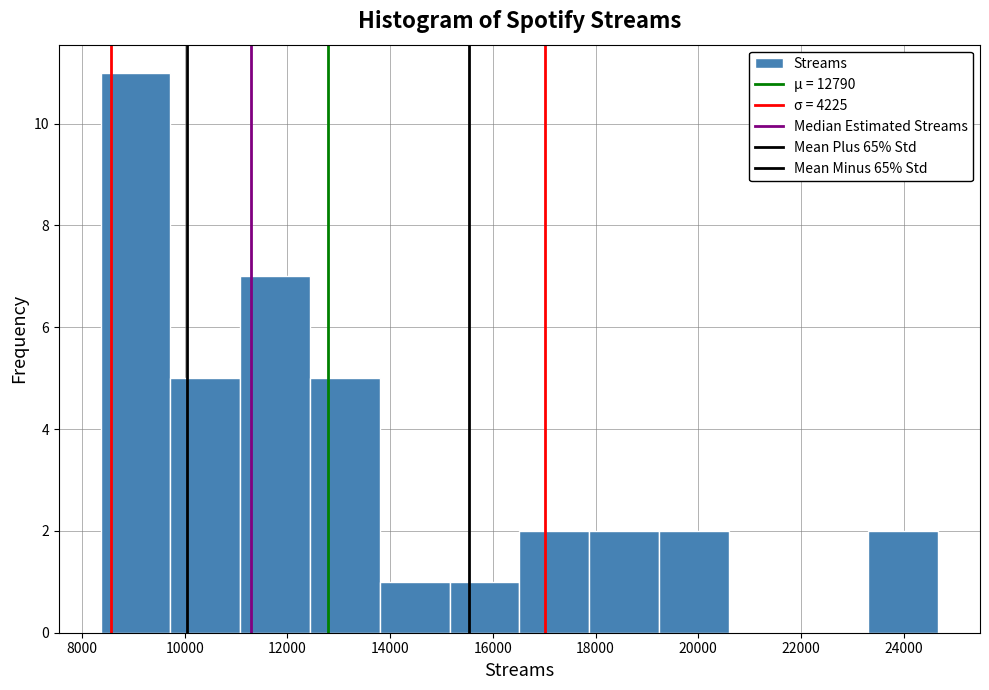

Reading left to right, transcribe this chart: for each bar, give the range it covers on the x-axis and its height. Neither the bar edges nor the heights are printed on the chart, so give them approximately, as read against the axes.

8400 to 9800: 11
9800 to 11000: 5
11000 to 12400: 7
12400 to 13800: 5
13800 to 15200: 1
15200 to 16600: 1
16600 to 17800: 2
17800 to 19200: 2
19200 to 20600: 2
20600 to 22000: 0
22000 to 23400: 0
23400 to 24600: 2